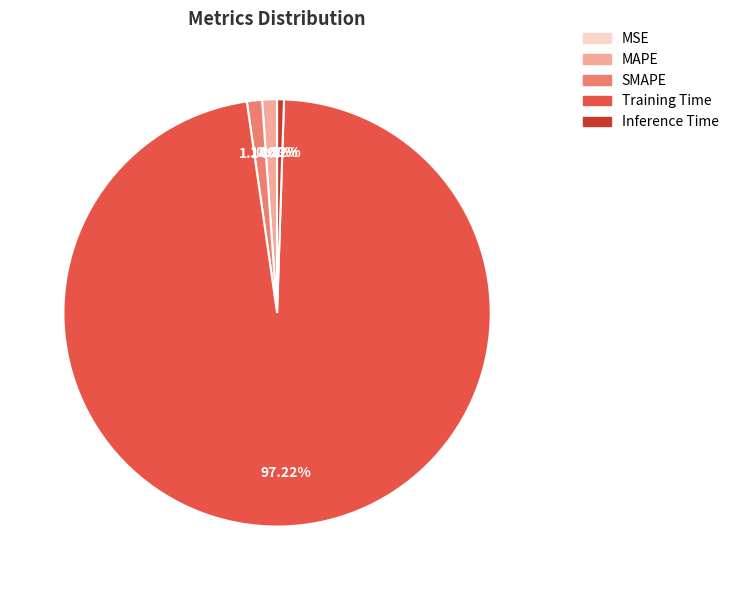

Combined, what portion of the pie is Inference Time and Training Time?

97.7%